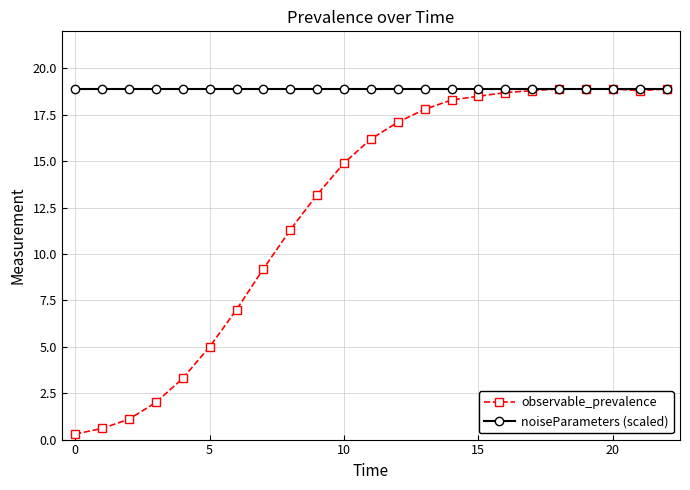

Rank the series by their average value, from lowest to highest.

observable_prevalence, noiseParameters (scaled)